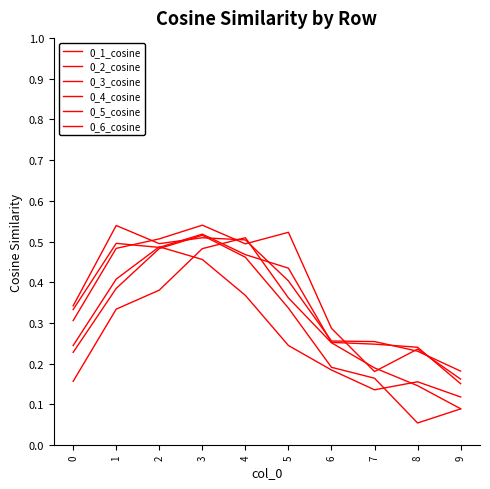

How many lines are shown in the chart?

6